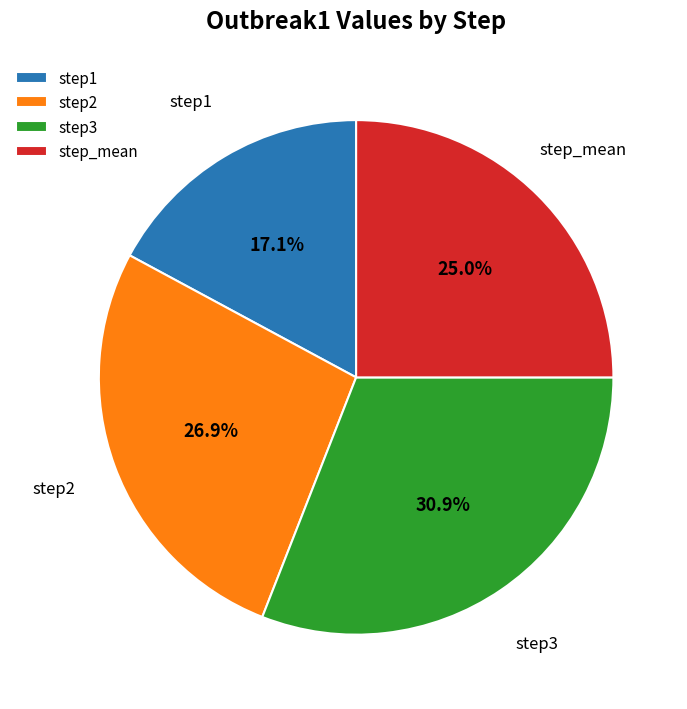

Is it true that step3 is 31% of the pie?

True